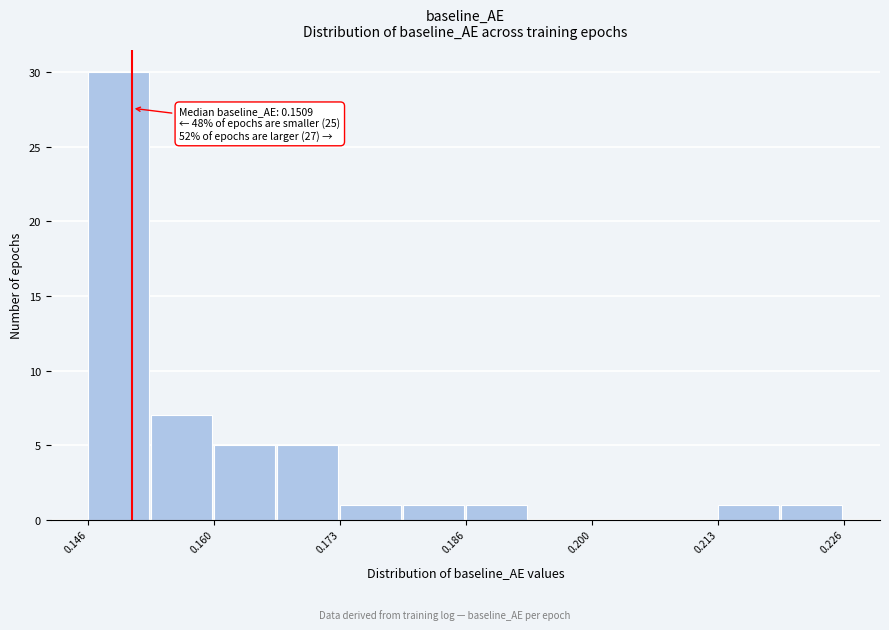

Around what value on the x-axis is the tallest bar? Give the approximate position of its centre, as read against the axis.

0.150